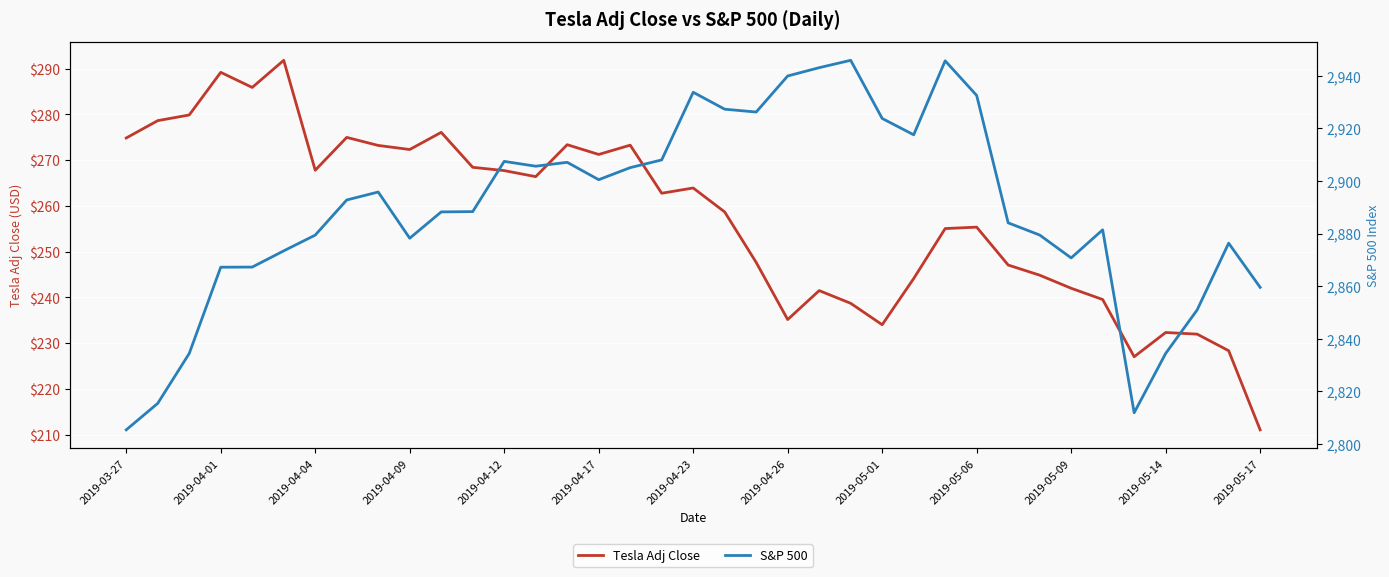

What is the minimum value for Tesla Adj Close?

211.0